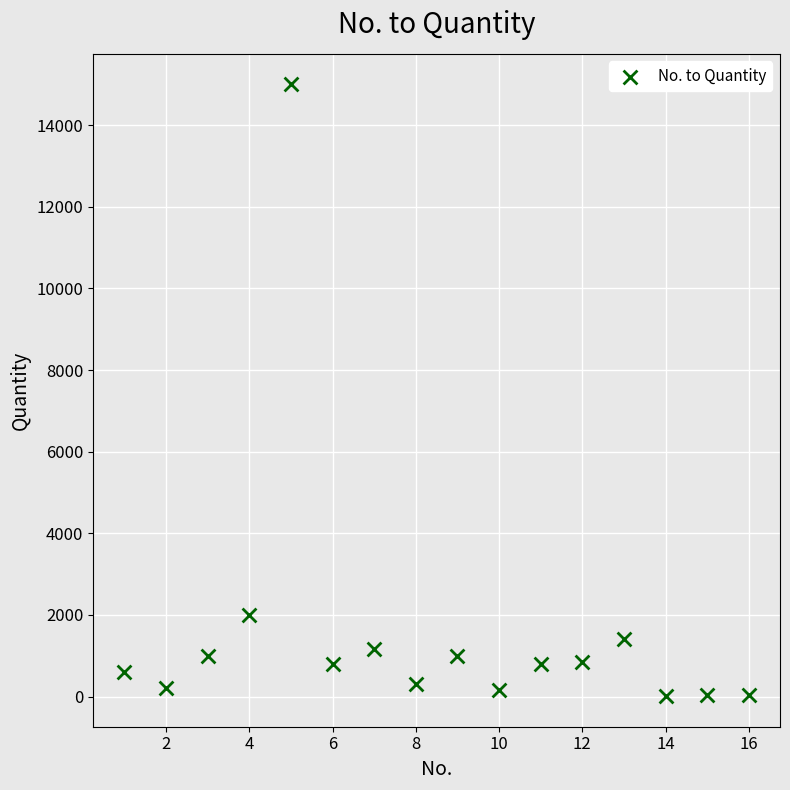

What is the range of Y values (max minus min)?

14990